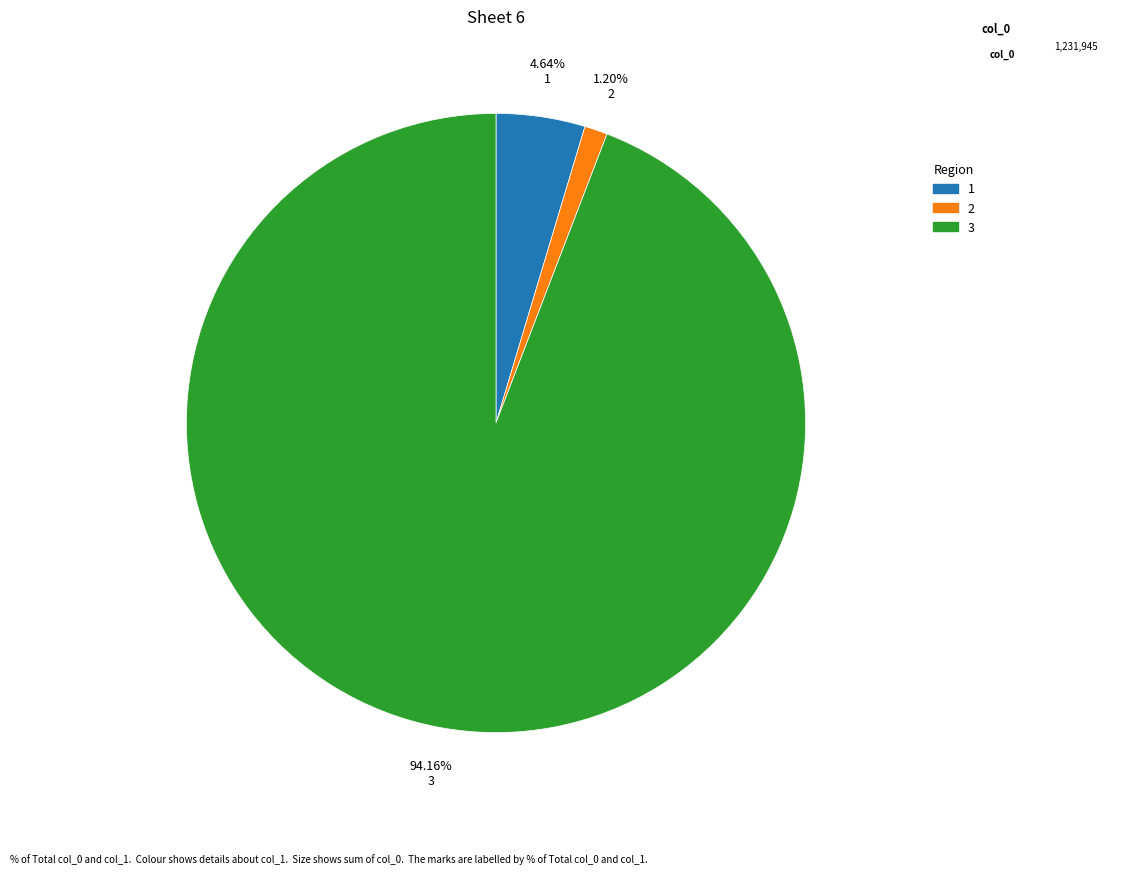

Rank the categories by value from highest to lowest.

3, 1, 2